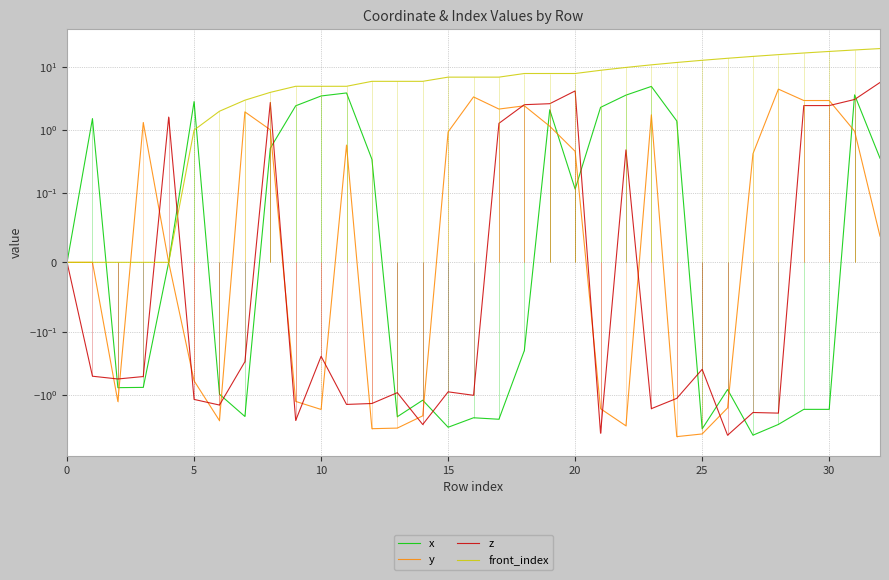

Which category has the highest value in the y series?

28